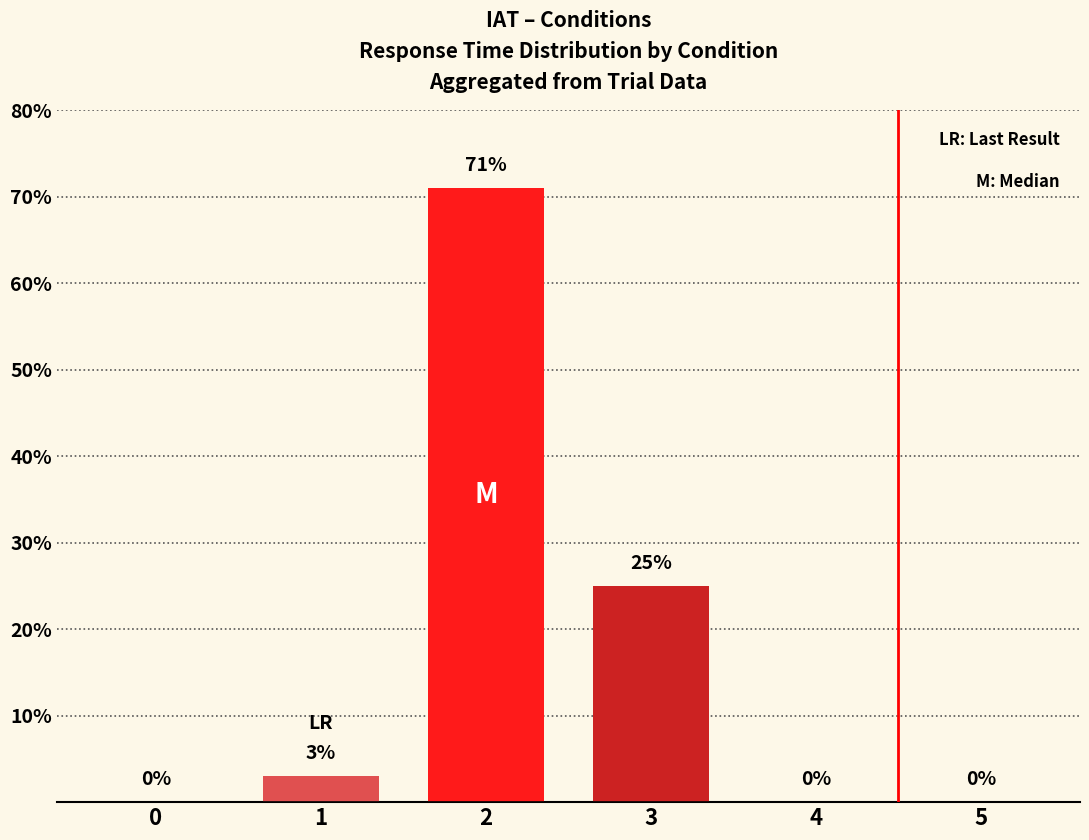

Where is the data nearest to the value 35?

3